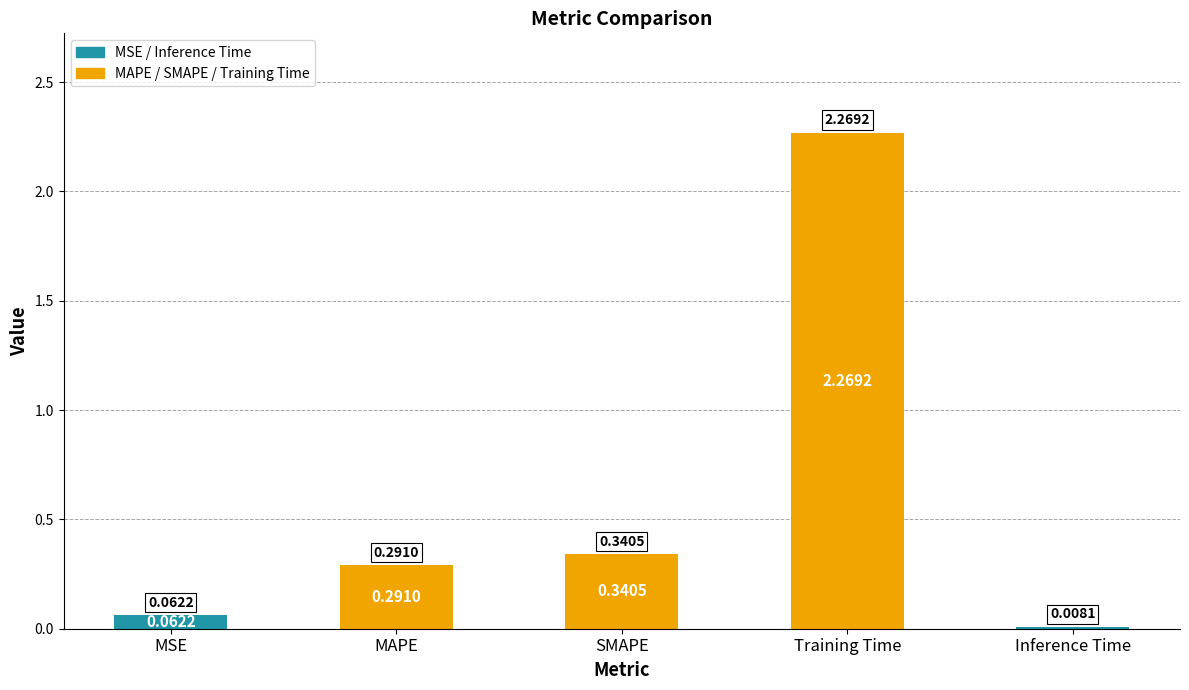

Between MSE and MAPE, which is larger?

MAPE